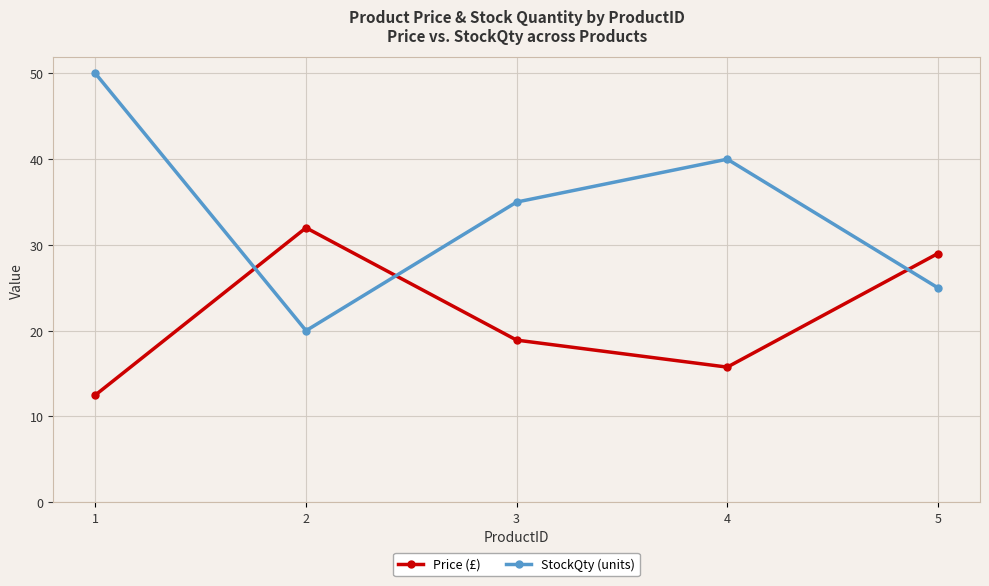

At which label does StockQty (units) reach its peak?

1